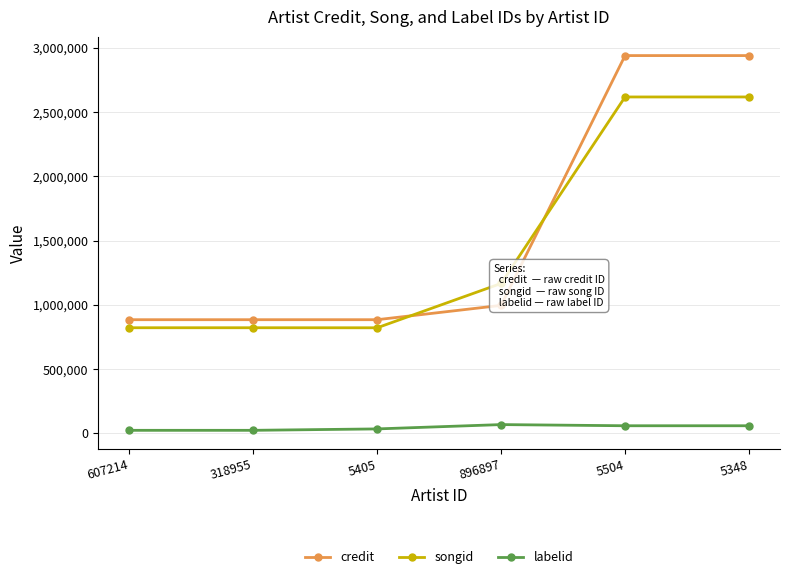

The value of credit at 5405 is 884528. True or false?

True